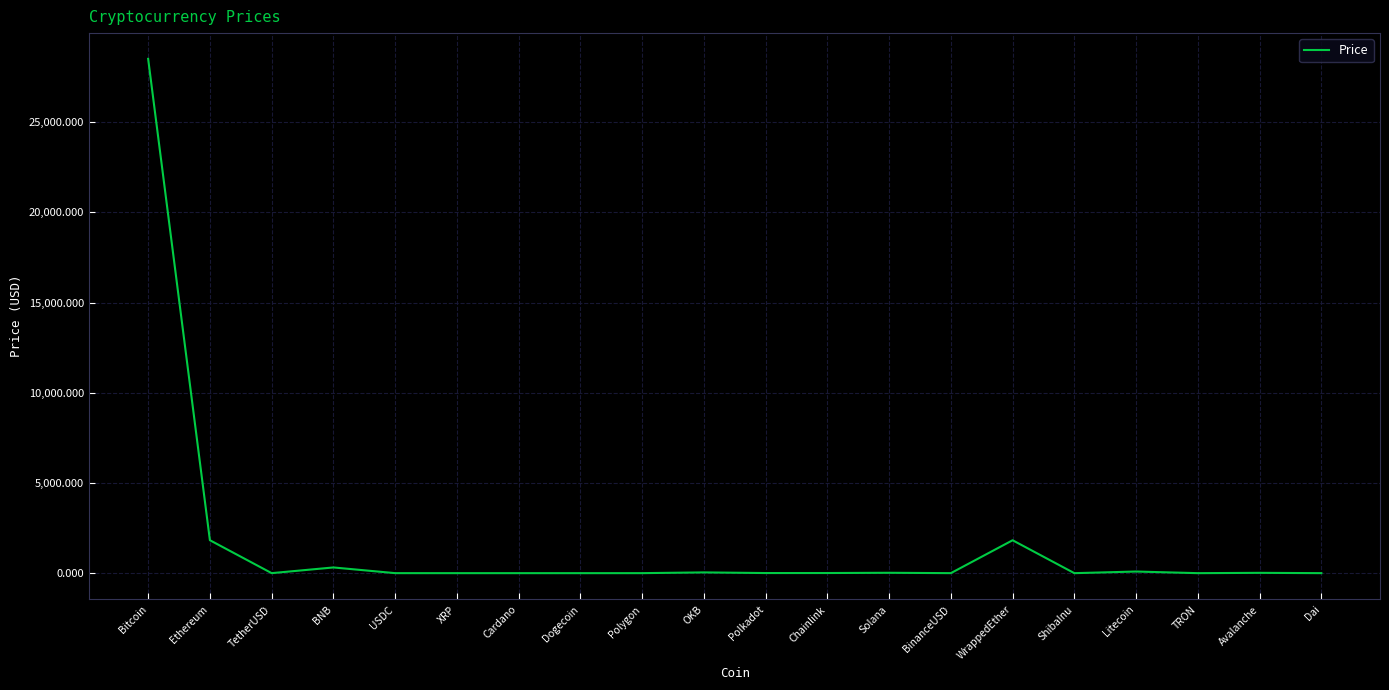

At which category does the chart reach its peak across all series?

Bitcoin